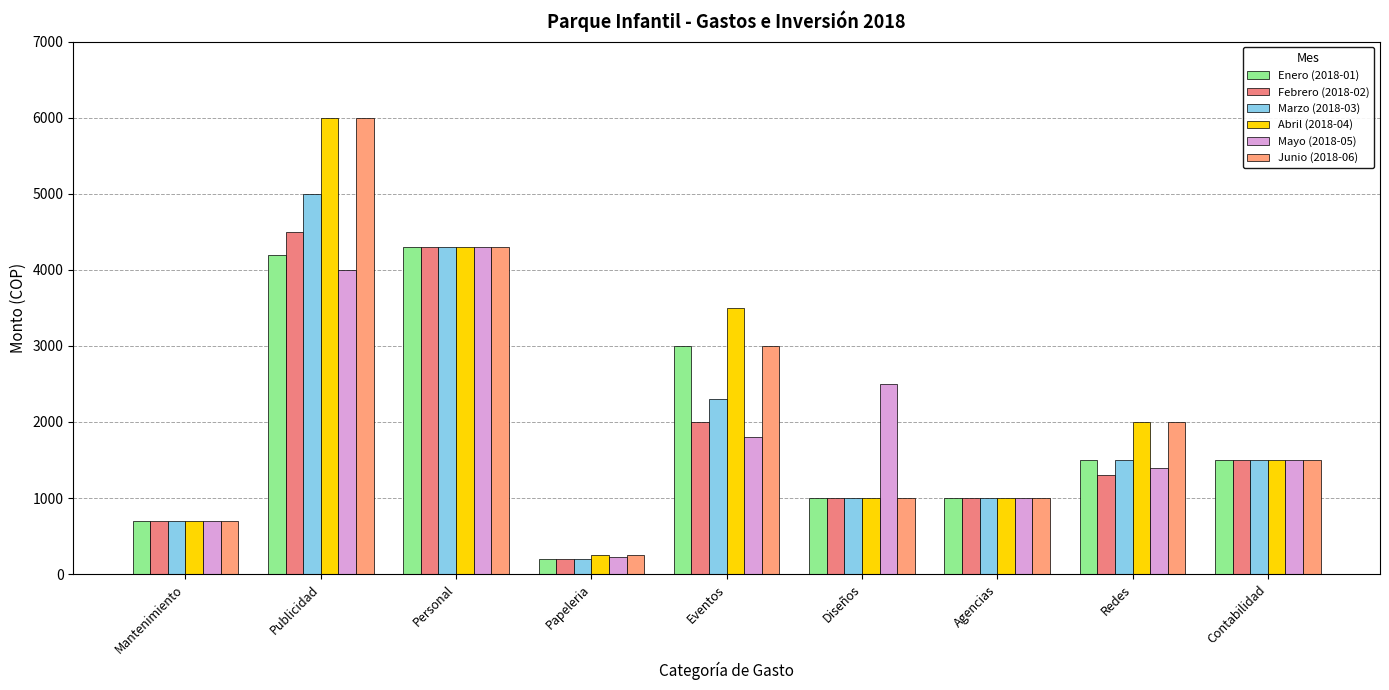

What is the label of the 7th bar from the left?

Agencias